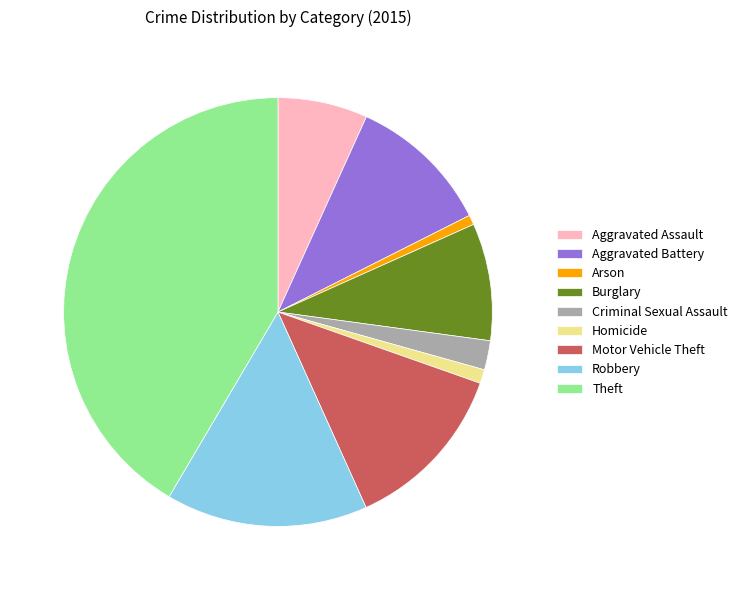

Is the sum of Robbery and Criminal Sexual Assault greater than half?

No